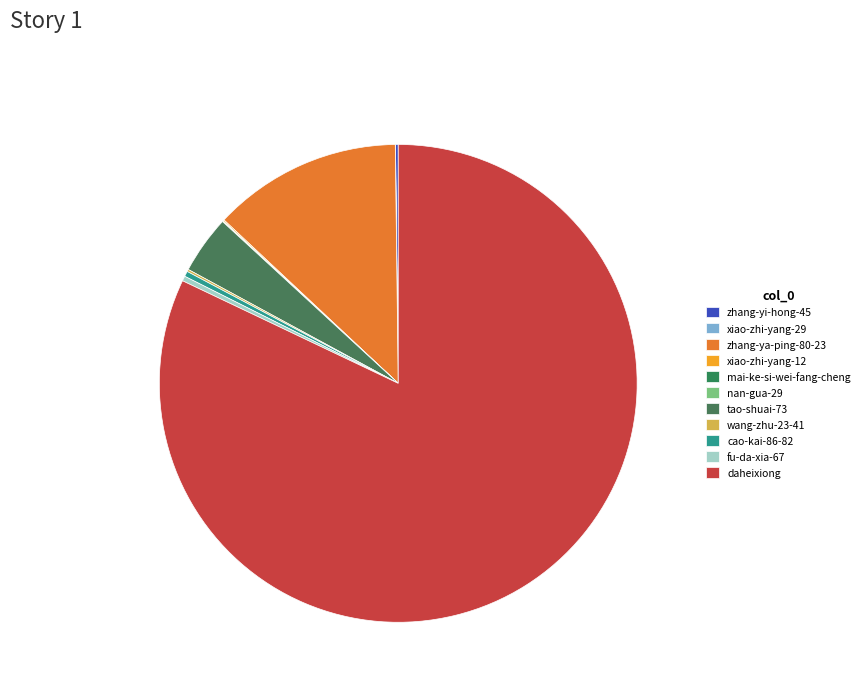

Which category has the biggest portion of the pie?

daheixiong